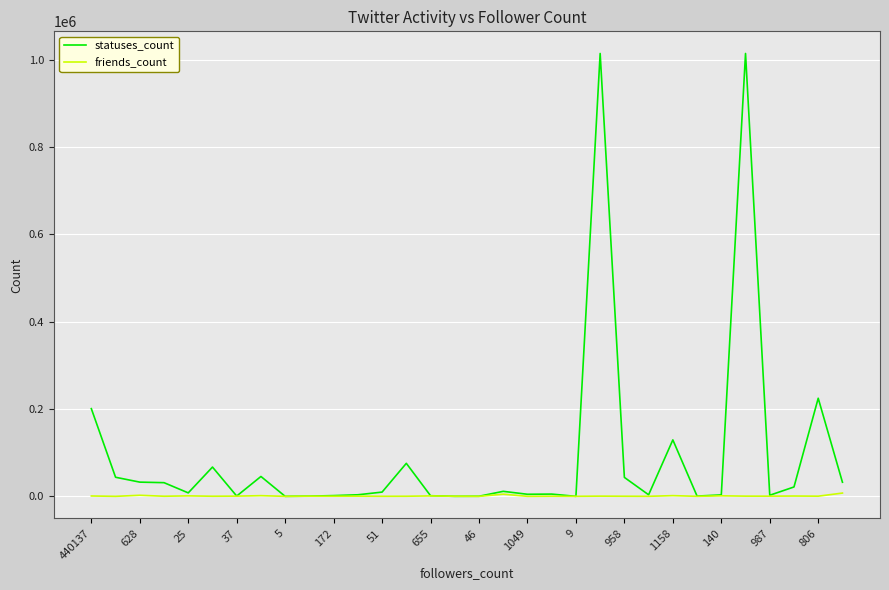

What is the difference between the maximum and minimum values in the statuses_count series?

1013912